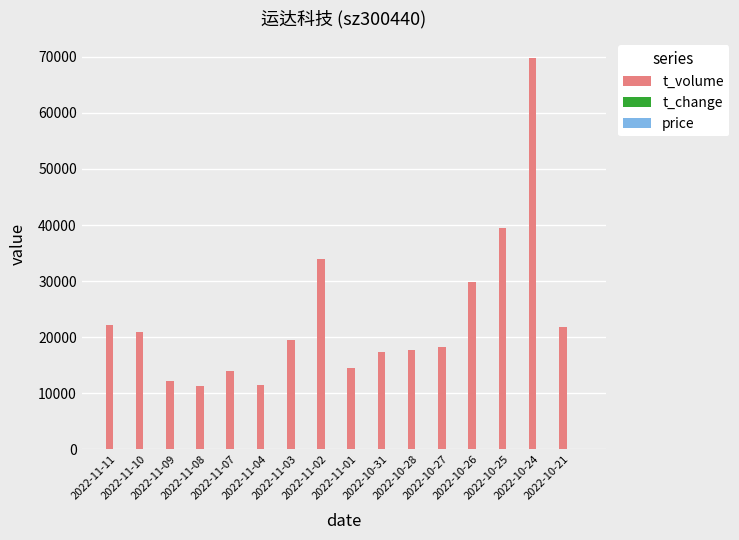

True or false: price has a value of 8.6 at 2022-10-24.

True